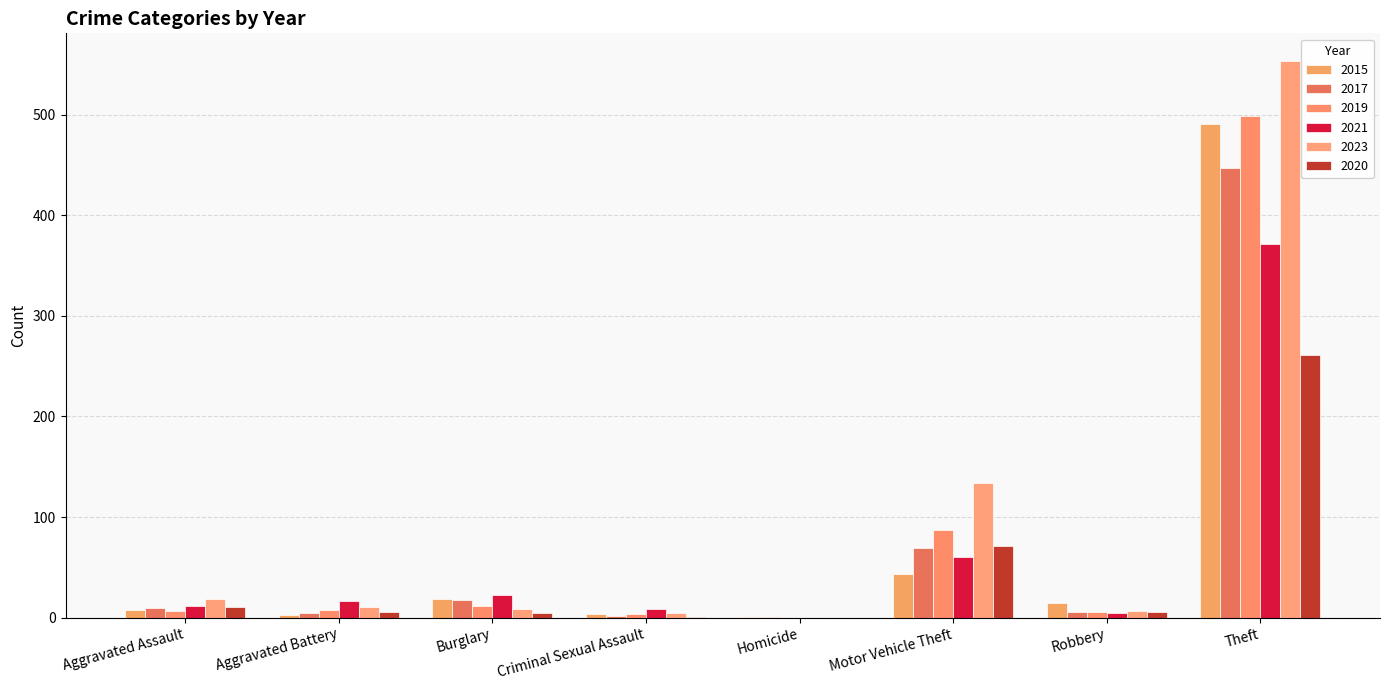

Rank the categories by 2019 value from highest to lowest.

Theft, Motor Vehicle Theft, Burglary, Aggravated Battery, Aggravated Assault, Robbery, Criminal Sexual Assault, Homicide